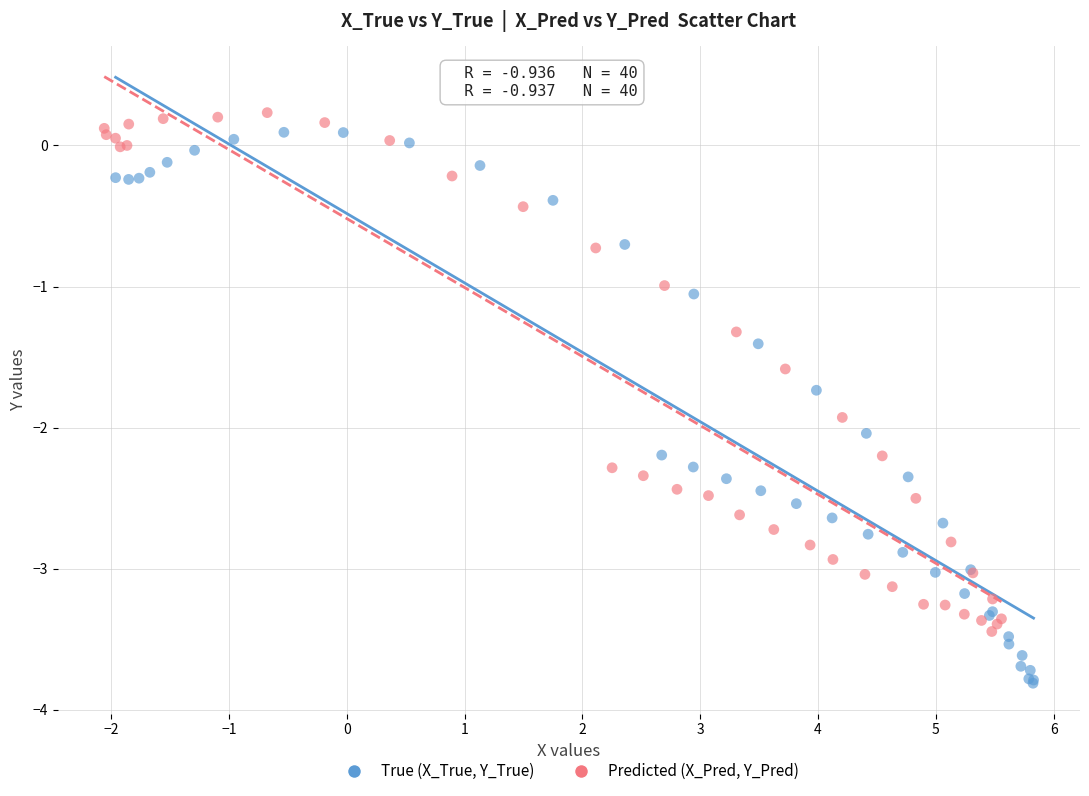

Which series has the largest Y range (max minus min)?

True (X_True, Y_True)